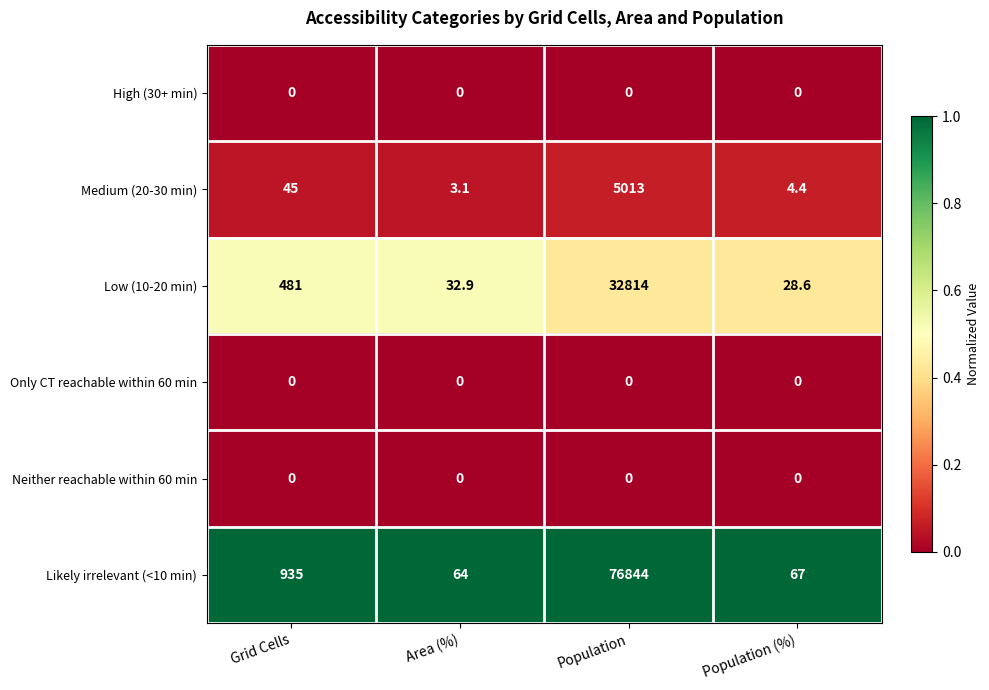

Between Population and Population (%), which series saw the biggest shift?

Likely irrelevant (<10 min)